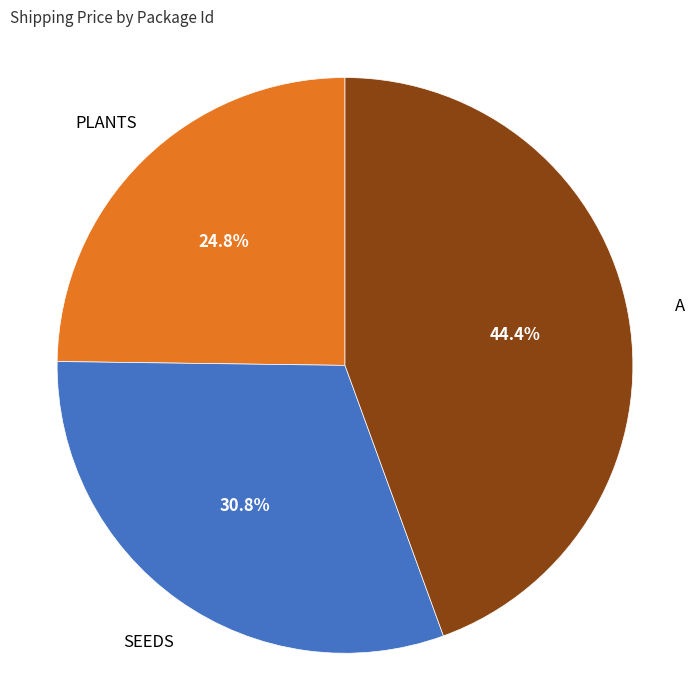

Which slice is the smallest?

PLANTS